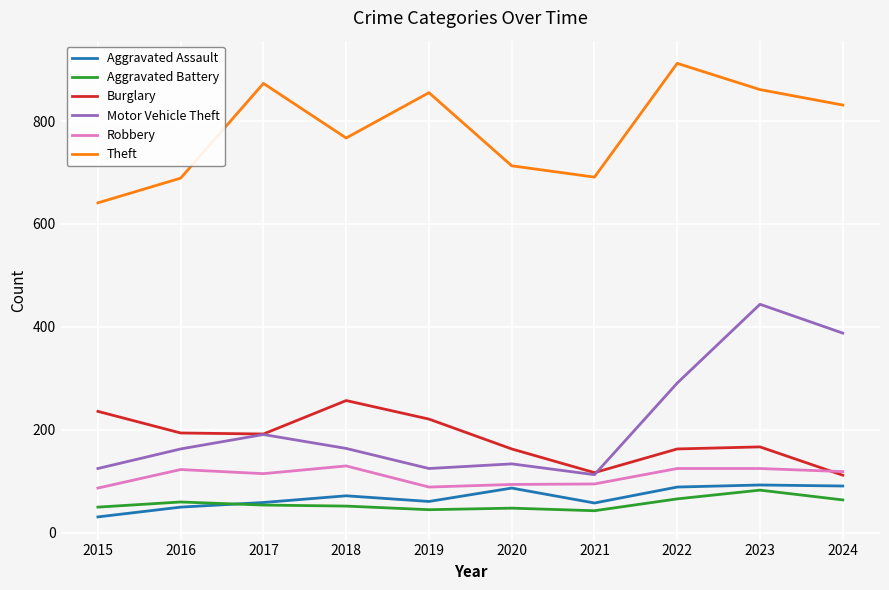

What value does the Robbery series have at 2023?

125